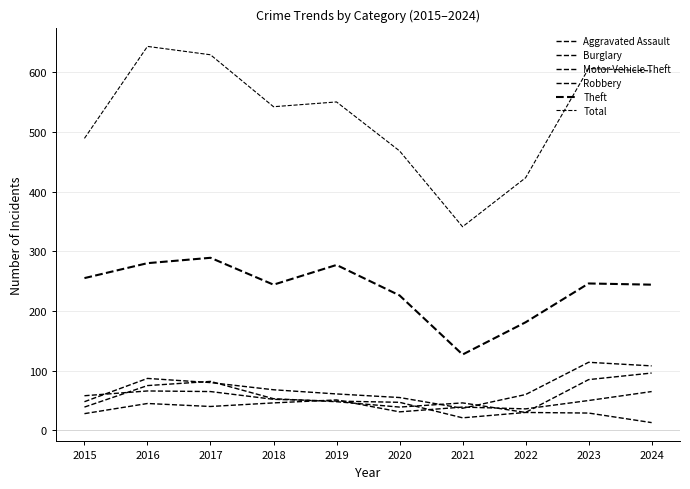

In Burglary, how many points are lower than both neighbors (excluding endpoints)?

1